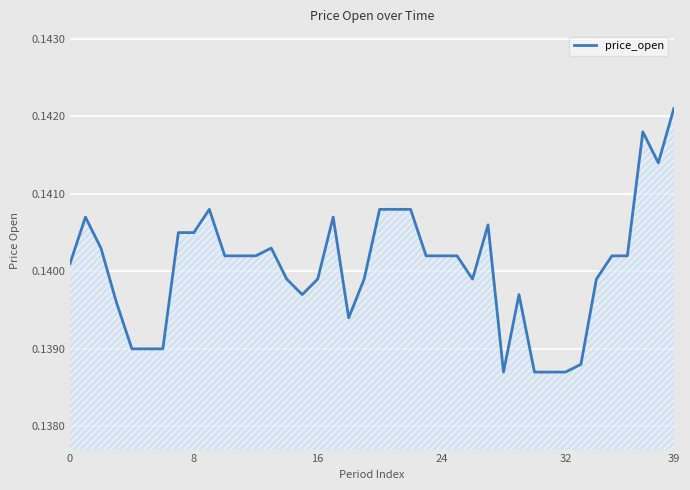

Does the chart display data point markers on the line(s)?

No